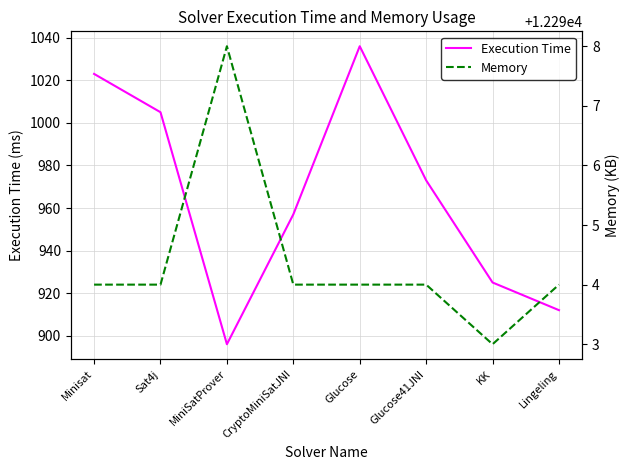

At which label does Memory first exceed 12294?

MiniSatProver